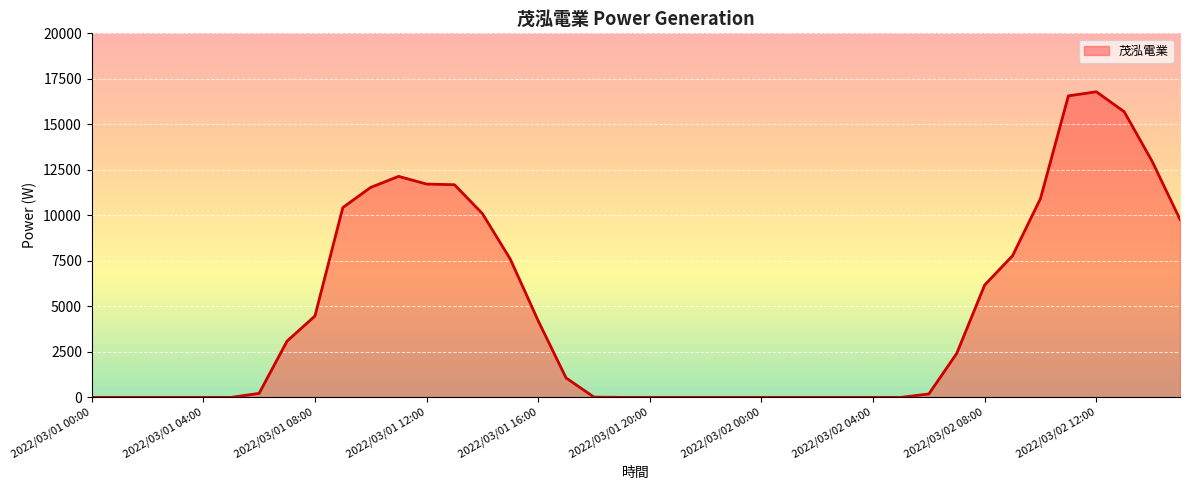

What is the difference between the maximum and minimum values?

16790.2